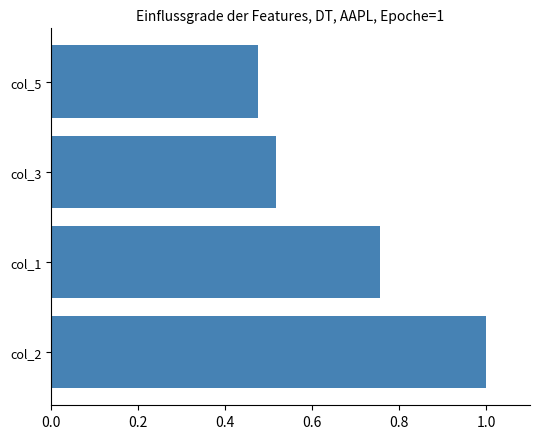

Does the chart contain stacked bars?

No